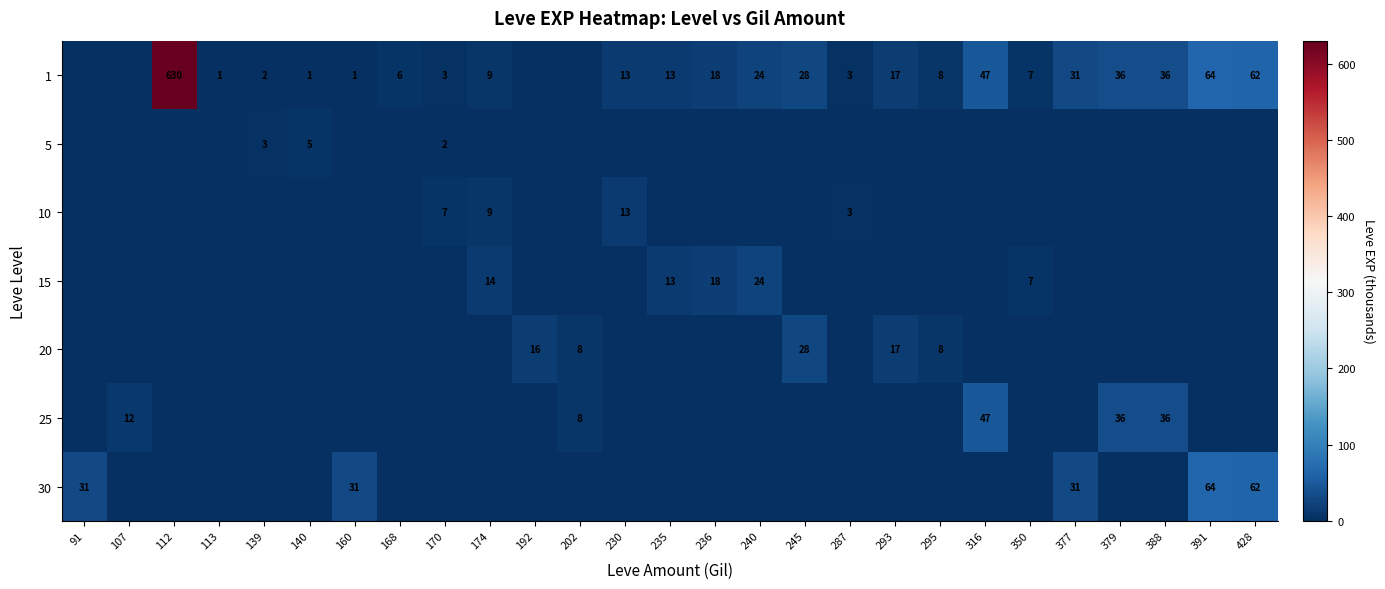

Is it true that 15 equals 14 at 240?

False